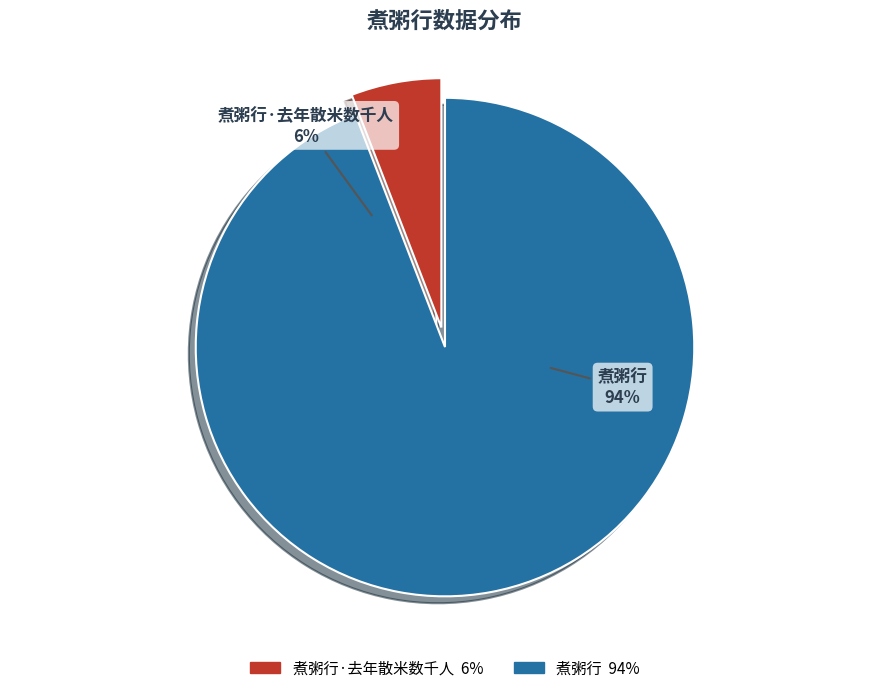

How many slices are in this pie chart?

2